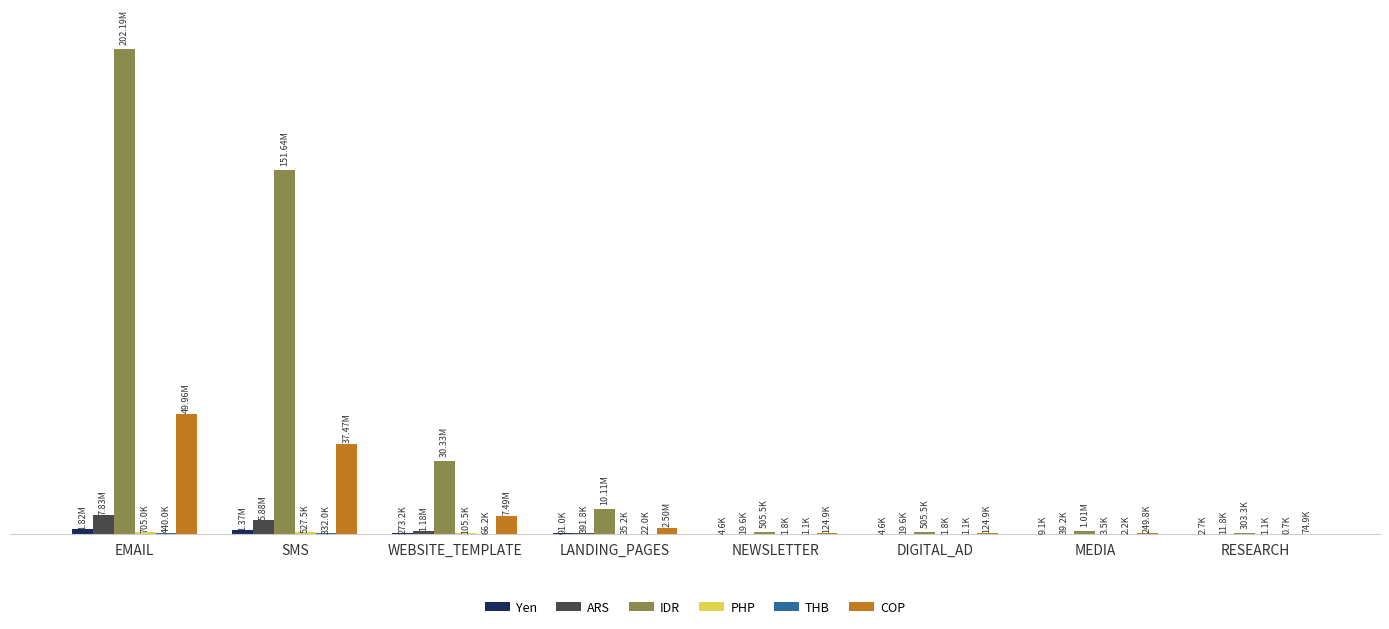

Reading right to left, what are all the values shown in this chart?

Yen: RESEARCH=2735	MEDIA=9110	DIGITAL_AD=4555	NEWSLETTER=4555	LANDING_PAGES=91000	WEBSITE_TEMPLATE=273250	SMS=1366500	EMAIL=1820000
ARS: RESEARCH=11750	MEDIA=39170	DIGITAL_AD=19585	NEWSLETTER=19585	LANDING_PAGES=391750	WEBSITE_TEMPLATE=1175250	SMS=5875500	EMAIL=7835000
IDR: RESEARCH=303285	MEDIA=1010955	DIGITAL_AD=505475	NEWSLETTER=505475	LANDING_PAGES=10109500	WEBSITE_TEMPLATE=30328750	SMS=151643500	EMAIL=202190000
PHP: RESEARCH=1055	MEDIA=3515	DIGITAL_AD=1760	NEWSLETTER=1760	LANDING_PAGES=35250	WEBSITE_TEMPLATE=105500	SMS=527500	EMAIL=705000
THB: RESEARCH=665	MEDIA=2210	DIGITAL_AD=1105	NEWSLETTER=1105	LANDING_PAGES=22000	WEBSITE_TEMPLATE=66250	SMS=332000	EMAIL=440000
COP: RESEARCH=74940	MEDIA=249805	DIGITAL_AD=124905	NEWSLETTER=124905	LANDING_PAGES=2498000	WEBSITE_TEMPLATE=7494250	SMS=37471000	EMAIL=49960000